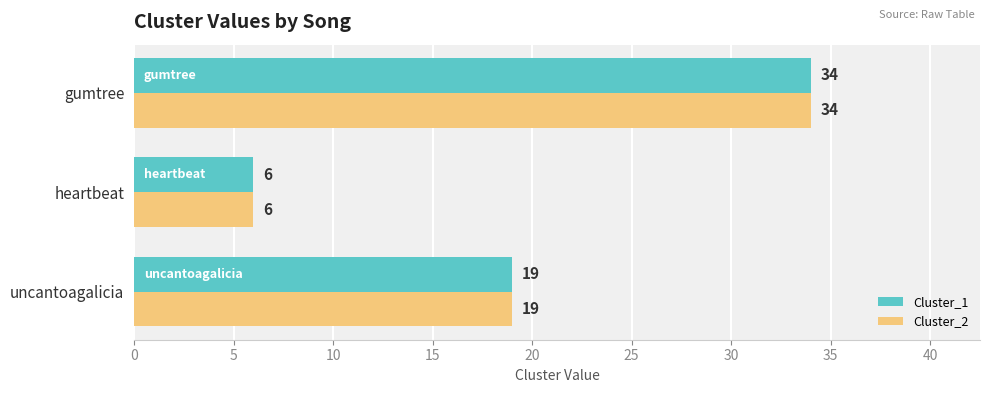

What is the total value across all series at gumtree?

68